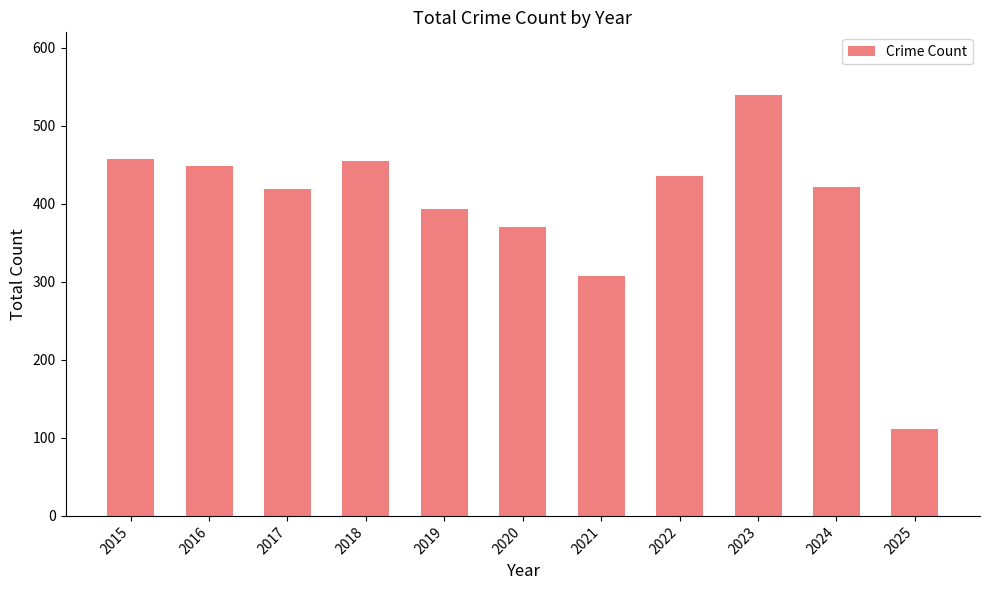

What is the value of the 5th bar from the left?

394